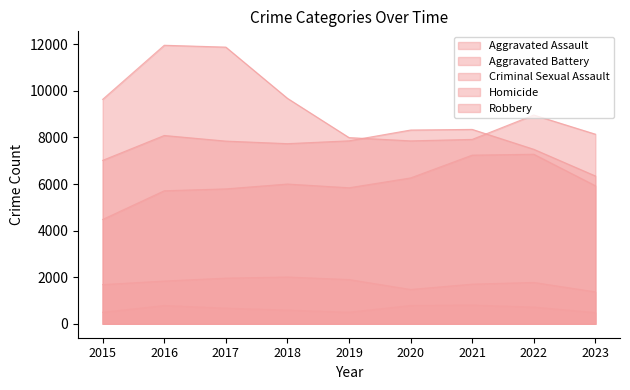

Reading right to left, what are all the values shown in this chart?

Aggravated Assault: 5927	7280	7242	6263	5841	6001	5793	5712	4480
Aggravated Battery: 6347	7493	8347	8320	7857	7735	7845	8086	7018
Criminal Sexual Assault: 1371	1776	1703	1474	1900	2009	1961	1836	1683
Homicide: 483	719	804	787	498	589	672	786	496
Robbery: 8142	8964	7918	7855	7995	9681	11880	11960	9638